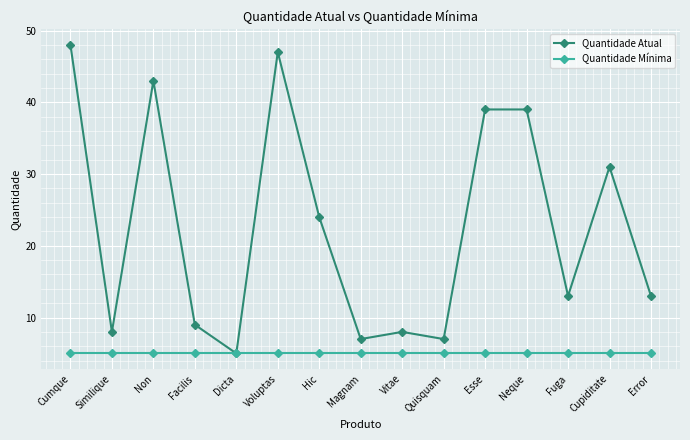

List the series in order of their peak value, lowest first.

Quantidade Mínima, Quantidade Atual